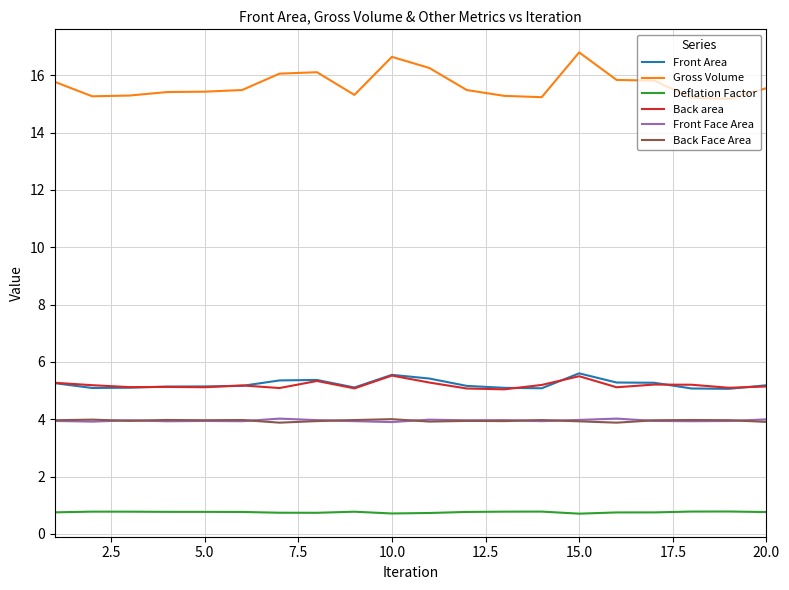

Which series has the largest range (max minus min)?

Gross Volume